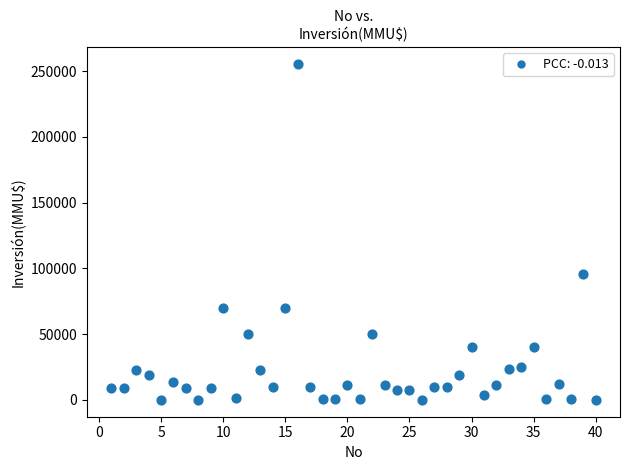

What Y value in the scatter plot is closest to 127758?

95500